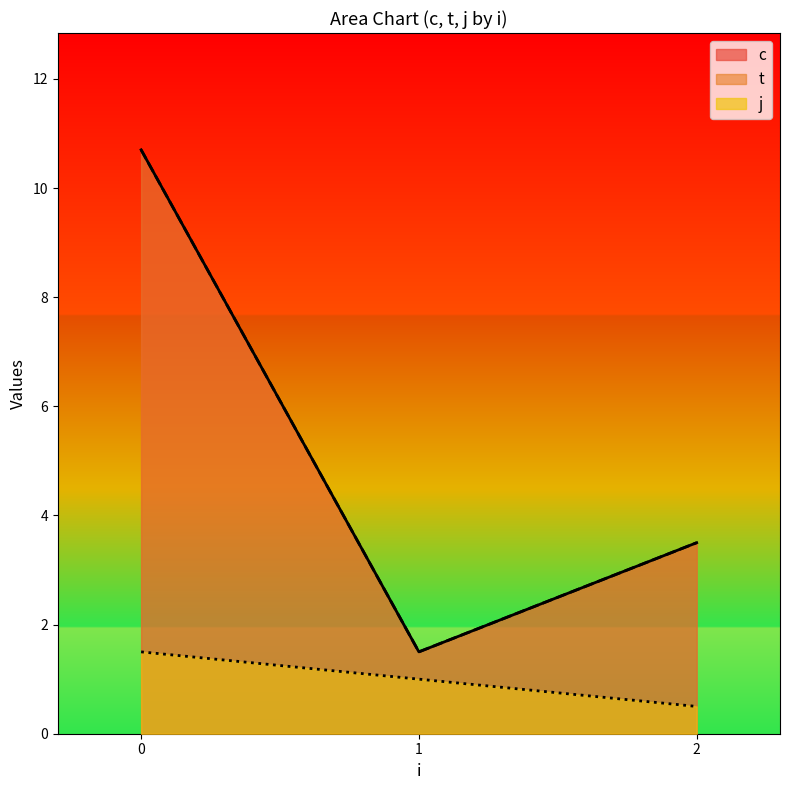

What is the sum of the c values at 1 and 1?

3.0